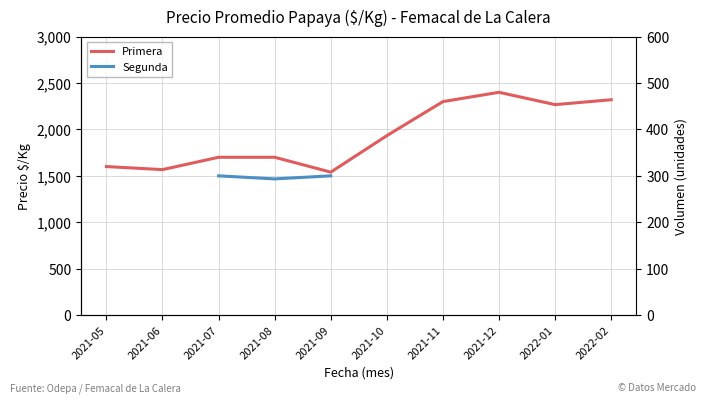

True or false: Segunda and Primera cross at least once.

False